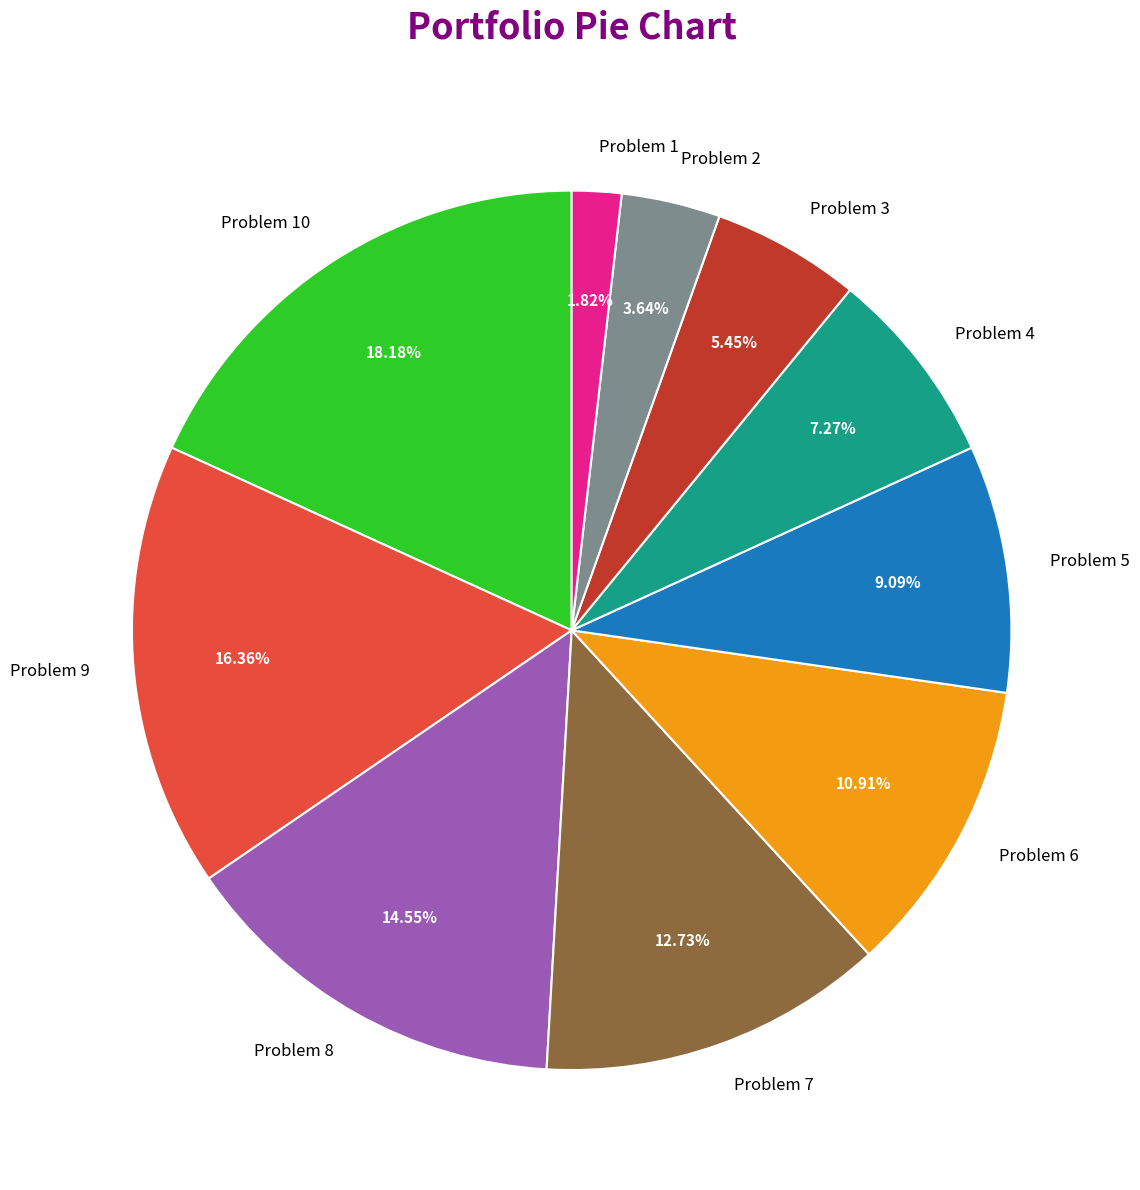

Which slice is the largest?

Problem 10